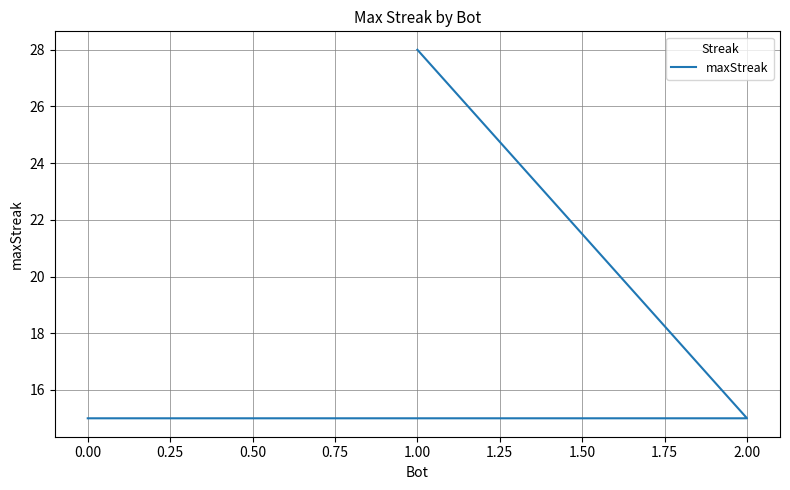

What is the average value?

19